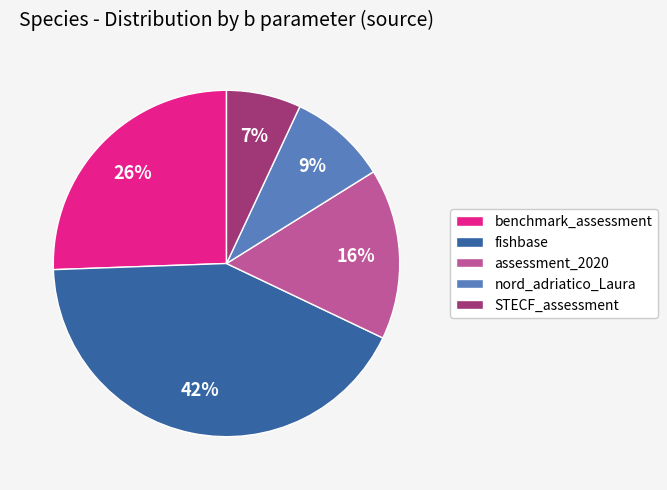

How many segments does this pie chart have?

5